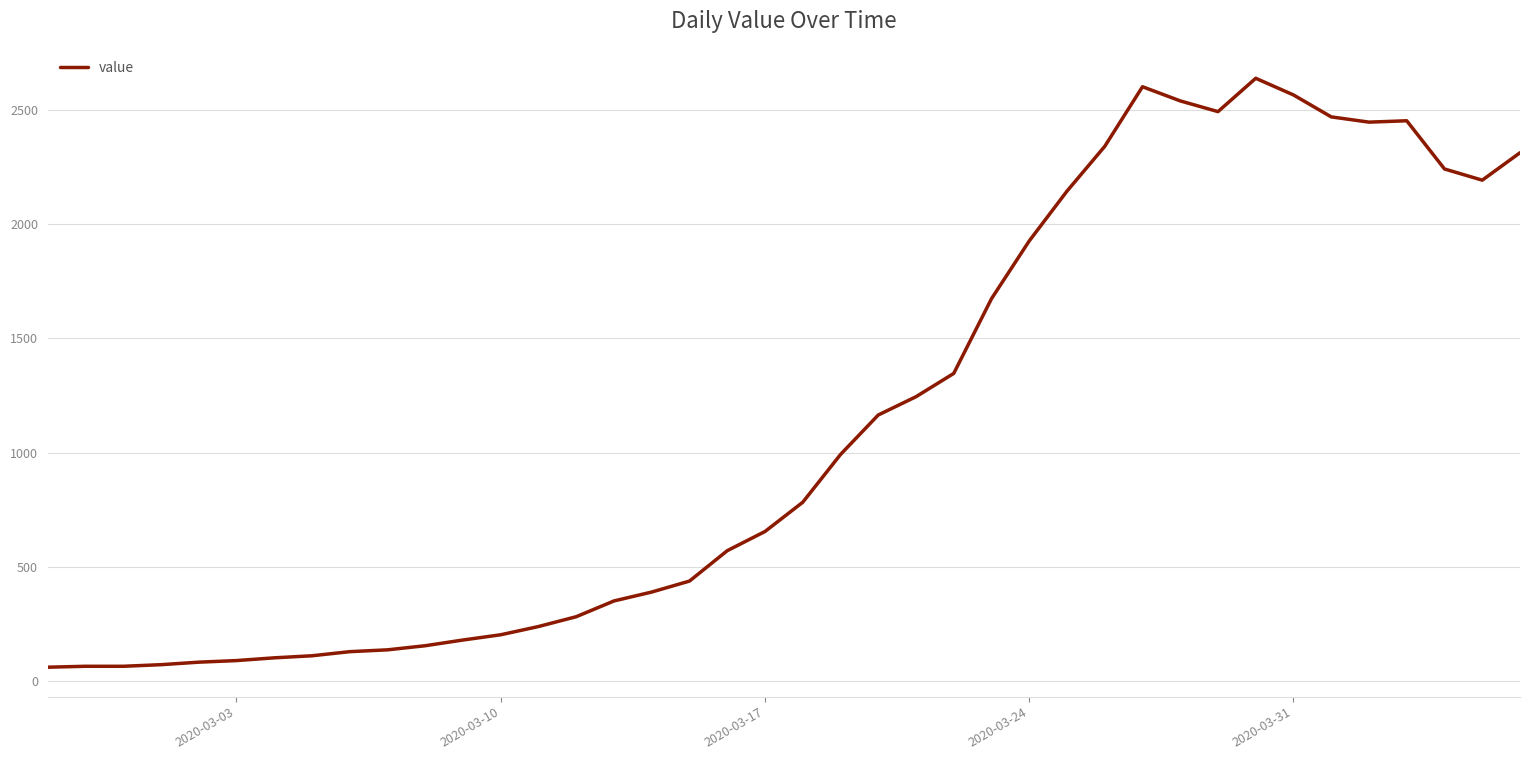

What is the difference between the maximum and minimum values?

2578